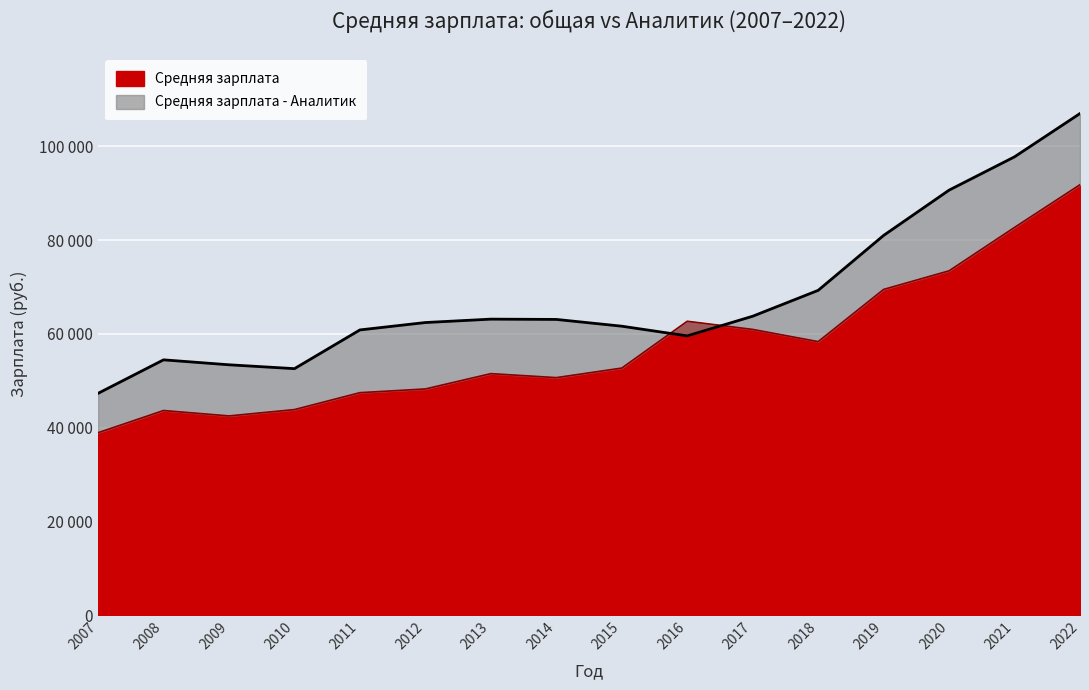

True or false: Средняя зарплата - Аналитик has a value of 59555 at 2016.

True